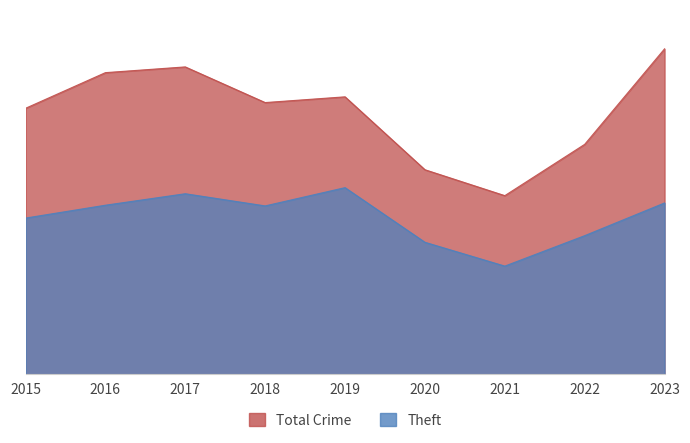

Is the value of Total Crime at 2019 greater than the value of Theft at 2015?

Yes